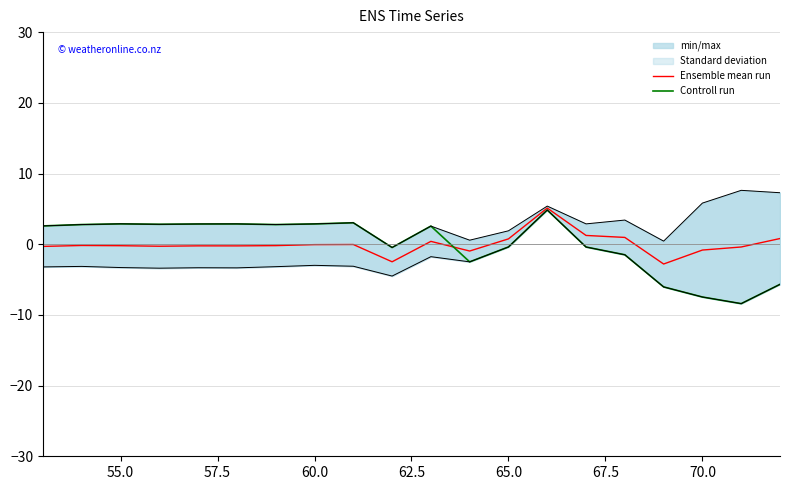

Which series changed the most between 52.5 and 12?

Controll run